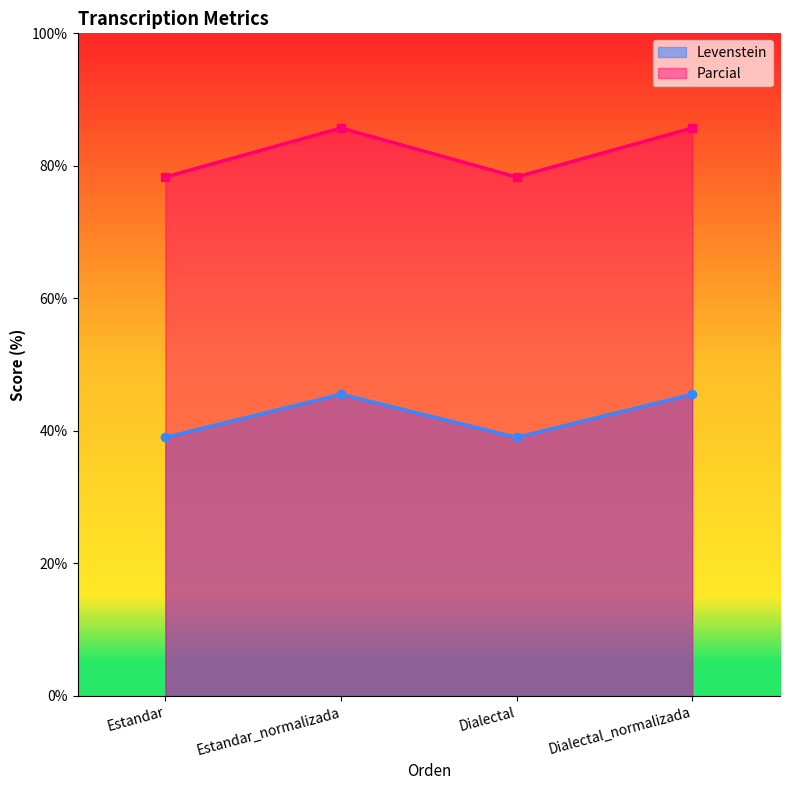

What is the difference between the second highest and second lowest values in the Levenstein series?

6.5